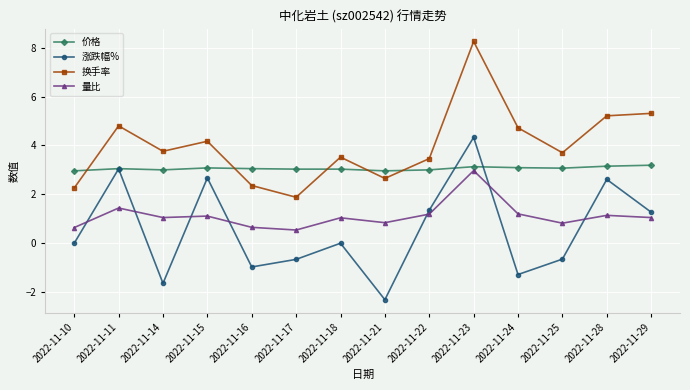

Is it true that 涨跌幅% equals -1.0 at 2022-11-16?

True